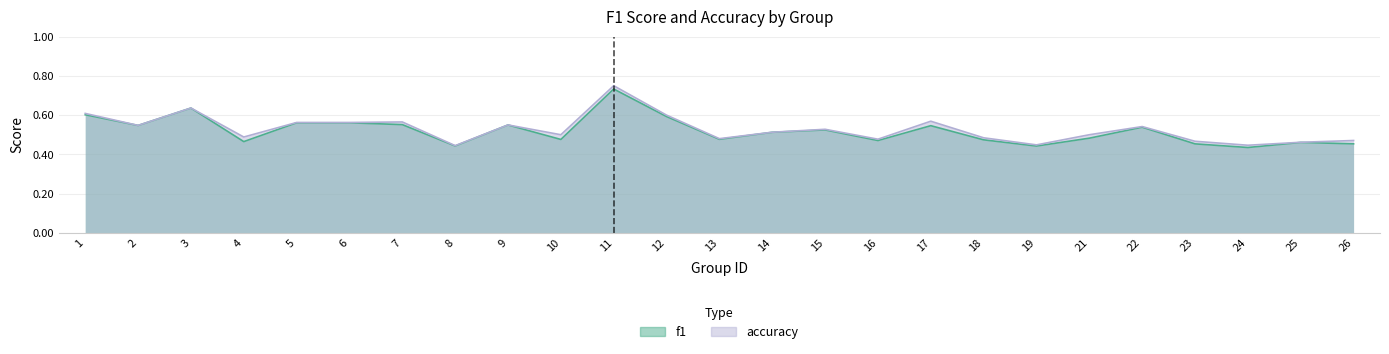

Between 16 and 24, which series saw the biggest shift?

f1